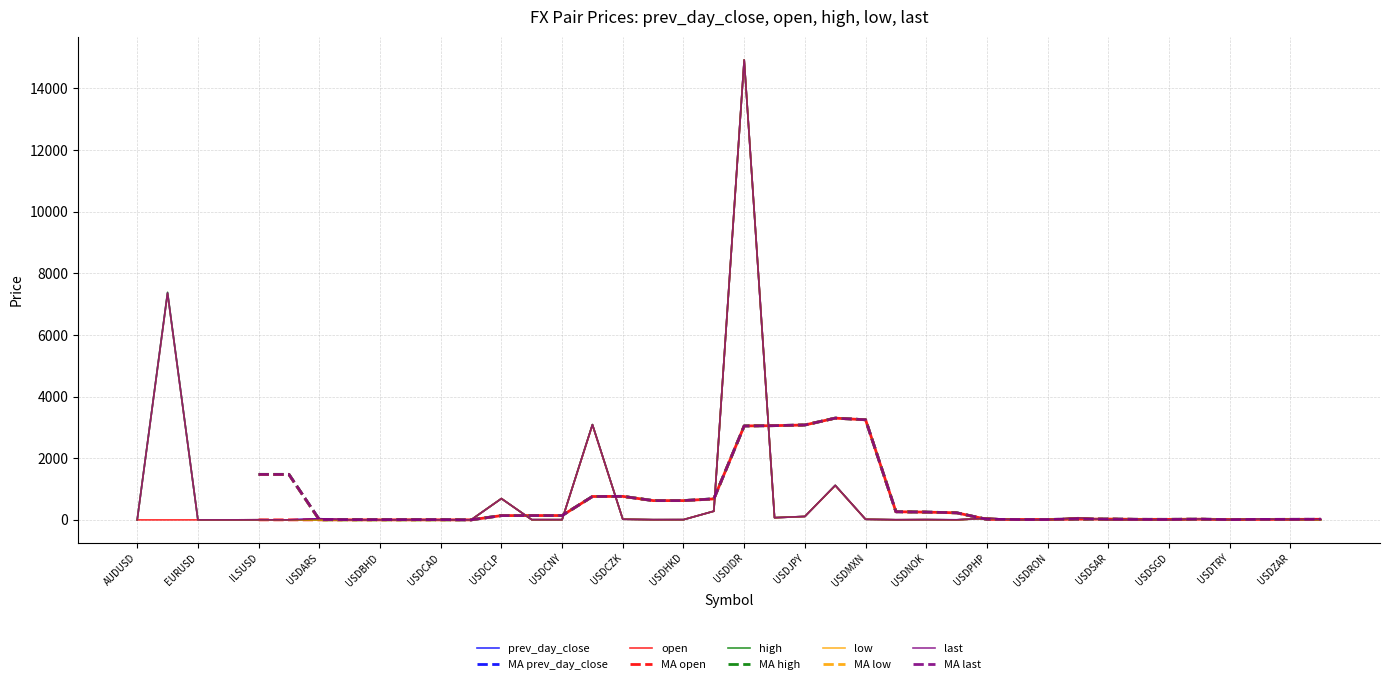

Reading right to left, transcribe all the data shown in this chart.

prev_day_close: XAGUSD=14.1	USDZAR=15.3	USDTWD=30.8	USDTRY=6.7	USDTHB=32.8	USDSGD=1.4	USDSEK=9.1	USDSAR=3.8	USDRUB=68.1	USDRON=4.0	USDPLN=3.7	USDPHP=53.6	USDPEN=3.3	USDNOK=8.4	USDMYR=4.1	USDMXN=19.4	USDKRW=1117.4	USDJPY=111.4	USDINR=71.6	USDIDR=14930.0	USDHUF=282.9	USDHKD=7.8	USDDKK=6.4	USDCZK=22.2	USDCOP=3088.4	USDCNY=6.8	USDCNH=6.8	USDCLP=691.8	USDCHF=1.0	USDCAD=1.3	USDBRL=4.2	USDBHD=0.4	USDBGN=1.7	USDARS=38.9	NZDUSD=0.7	ILSUSD=3.6	GBPUSD=1.3	EURUSD=1.2	BTCUSD=7353.2	AUDUSD=0.7
open: XAGUSD=14.1	USDZAR=15.3	USDTWD=30.8	USDTRY=6.7	USDTHB=32.8	USDSGD=1.4	USDSEK=9.1	USDSAR=3.8	USDRUB=68.0	USDRON=4.0	USDPLN=3.7	USDPHP=53.6	USDPEN=0.0	USDNOK=8.4	USDMYR=4.1	USDMXN=19.4	USDKRW=1117.4	USDJPY=111.4	USDINR=71.4	USDIDR=14925.0	USDHUF=282.7	USDHKD=7.8	USDDKK=6.4	USDCZK=22.2	USDCOP=3088.4	USDCNY=6.8	USDCNH=6.8	USDCLP=691.8	USDCHF=1.0	USDCAD=1.3	USDBRL=4.2	USDBHD=0.4	USDBGN=1.7	USDARS=0.0	NZDUSD=0.7	ILSUSD=3.6	GBPUSD=1.3	EURUSD=1.2	BTCUSD=0.0	AUDUSD=0.7
high: XAGUSD=0.0	USDZAR=15.4	USDTWD=30.8	USDTRY=6.7	USDTHB=32.8	USDSGD=1.4	USDSEK=9.1	USDSAR=3.8	USDRUB=68.2	USDRON=4.0	USDPLN=3.7	USDPHP=53.6	USDPEN=0.0	USDNOK=8.4	USDMYR=4.1	USDMXN=19.4	USDKRW=1121.8	USDJPY=111.7	USDINR=71.8	USDIDR=14926.0	USDHUF=283.0	USDHKD=7.8	USDDKK=6.4	USDCZK=22.2	USDCOP=3097.1	USDCNY=6.8	USDCNH=6.9	USDCLP=691.8	USDCHF=1.0	USDCAD=1.3	USDBRL=4.2	USDBHD=0.4	USDBGN=1.7	USDARS=0.0	NZDUSD=0.7	ILSUSD=3.6	GBPUSD=1.3	EURUSD=1.2	BTCUSD=7387.0	AUDUSD=0.7
low: XAGUSD=0.0	USDZAR=15.3	USDTWD=30.7	USDTRY=6.7	USDTHB=32.8	USDSGD=1.4	USDSEK=9.1	USDSAR=3.8	USDRUB=68.0	USDRON=4.0	USDPLN=3.7	USDPHP=53.5	USDPEN=0.0	USDNOK=8.4	USDMYR=4.1	USDMXN=19.4	USDKRW=1113.7	USDJPY=111.4	USDINR=71.4	USDIDR=14926.0	USDHUF=282.5	USDHKD=7.8	USDDKK=6.4	USDCZK=22.2	USDCOP=3082.0	USDCNY=6.8	USDCNH=6.8	USDCLP=692.4	USDCHF=1.0	USDCAD=1.3	USDBRL=4.2	USDBHD=0.4	USDBGN=1.7	USDARS=0.0	NZDUSD=0.7	ILSUSD=3.6	GBPUSD=1.3	EURUSD=1.2	BTCUSD=7346.1	AUDUSD=0.7
last: XAGUSD=14.1	USDZAR=15.3	USDTWD=30.8	USDTRY=6.7	USDTHB=32.8	USDSGD=1.4	USDSEK=9.1	USDSAR=3.8	USDRUB=68.0	USDRON=4.0	USDPLN=3.7	USDPHP=53.5	USDPEN=3.3	USDNOK=8.4	USDMYR=4.1	USDMXN=19.4	USDKRW=1119.7	USDJPY=111.5	USDINR=71.7	USDIDR=14925.0	USDHUF=282.6	USDHKD=7.8	USDDKK=6.4	USDCZK=22.2	USDCOP=3088.4	USDCNY=6.8	USDCNH=6.9	USDCLP=691.8	USDCHF=1.0	USDCAD=1.3	USDBRL=4.2	USDBHD=0.4	USDBGN=1.7	USDARS=38.9	NZDUSD=0.7	ILSUSD=3.6	GBPUSD=1.3	EURUSD=1.2	BTCUSD=7366.6	AUDUSD=0.7